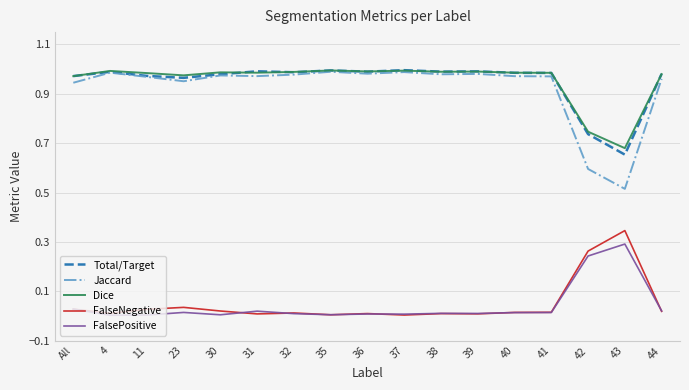

Where is the first local minimum for FalseNegative?

4